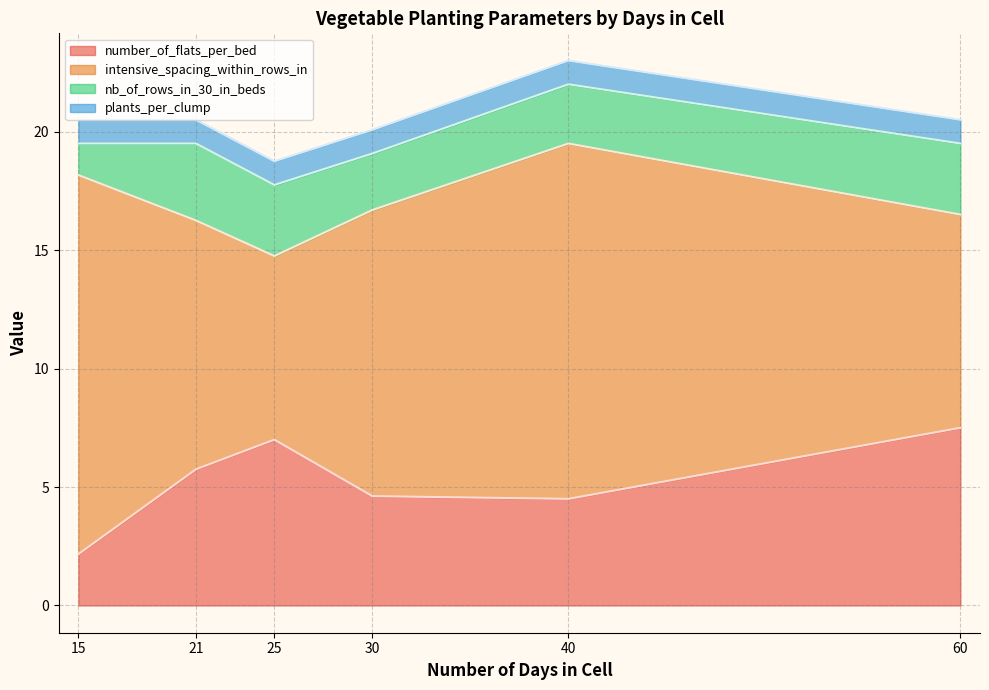

Which series has the largest total across all categories?

intensive_spacing_within_rows_in